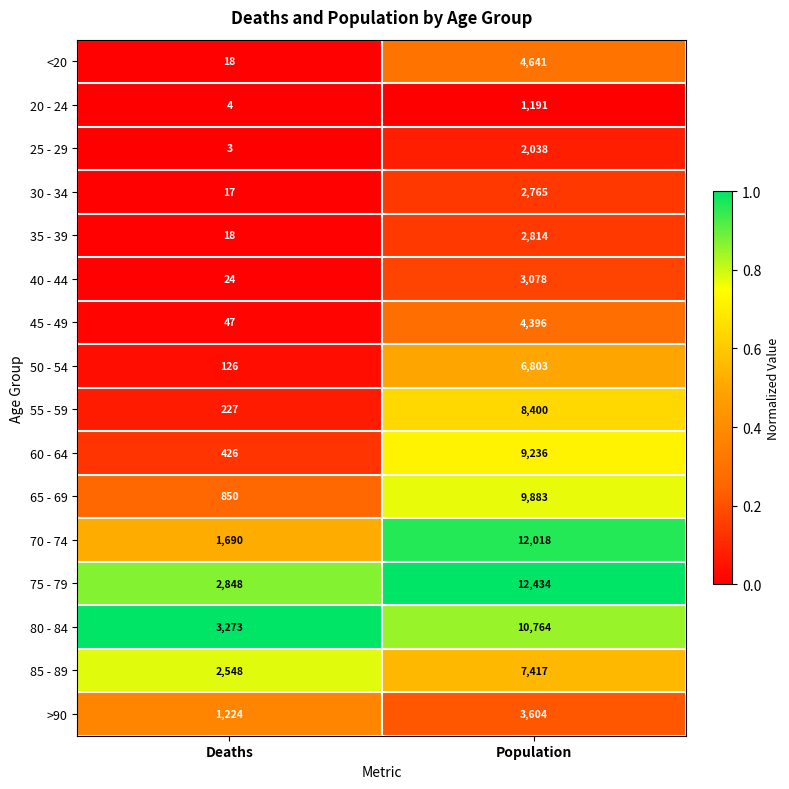

Rank the series by their maximum value, from lowest to highest.

20 - 24, 25 - 29, 30 - 34, 35 - 39, 40 - 44, >90, 45 - 49, <20, 50 - 54, 85 - 89, 55 - 59, 60 - 64, 65 - 69, 80 - 84, 70 - 74, 75 - 79